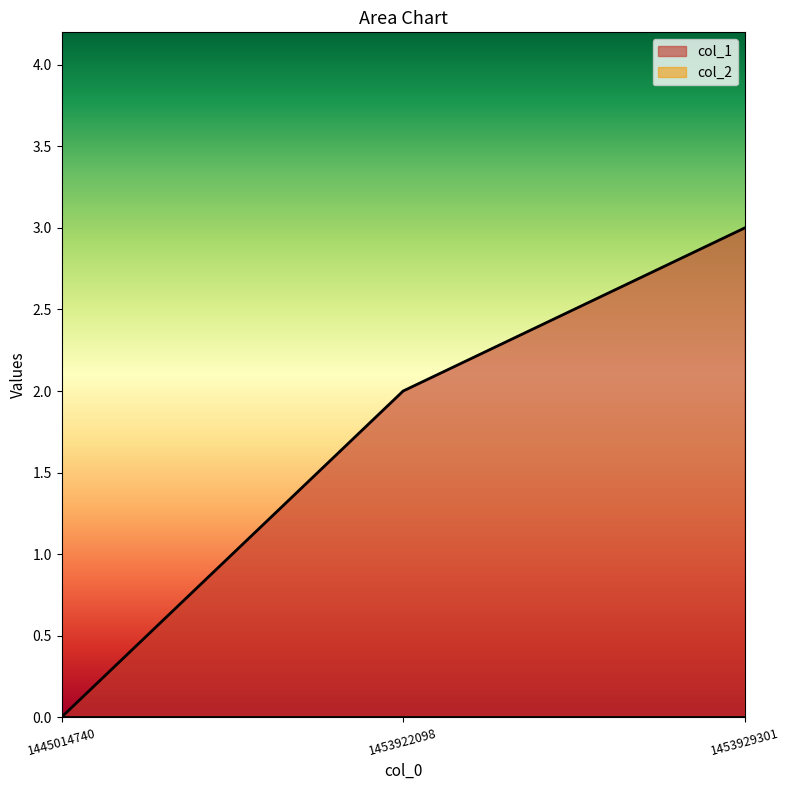

Rank the categories by value from highest to lowest.

1453929301, 1453922098, 1445014740